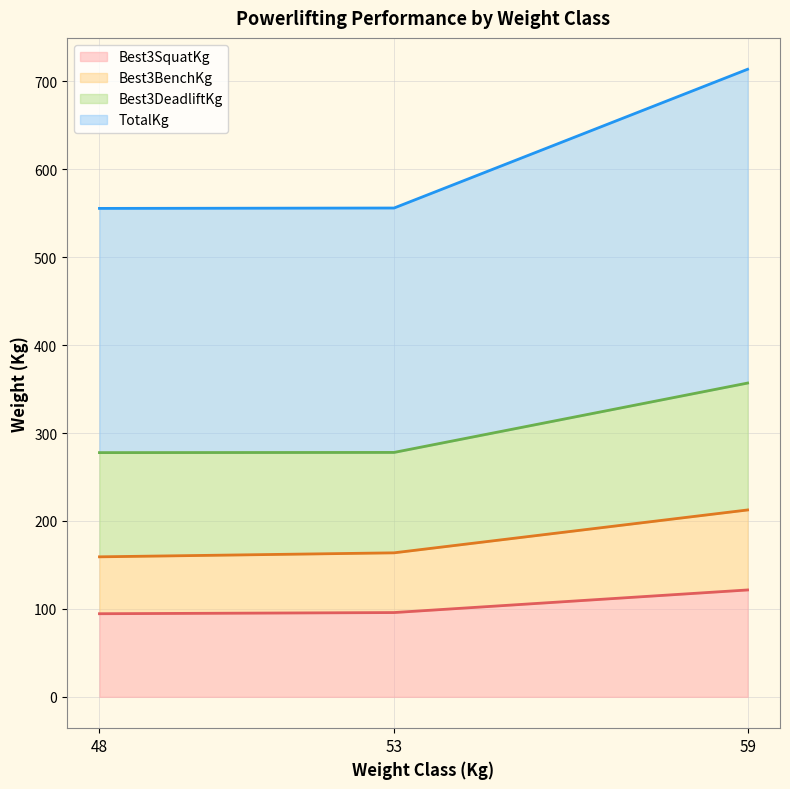

Which category has the highest value across all series?

59